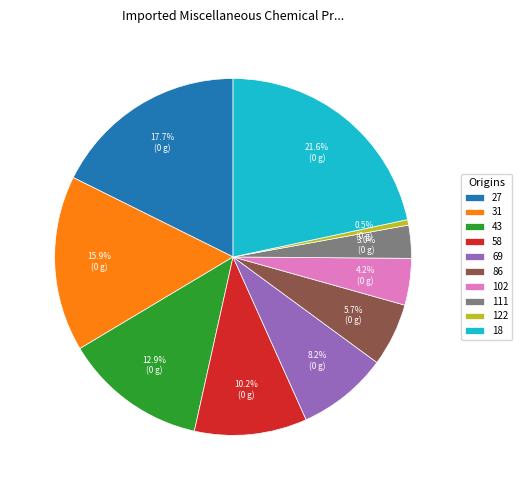

Rank the categories by value from highest to lowest.

18, 27, 31, 43, 58, 69, 86, 102, 111, 122